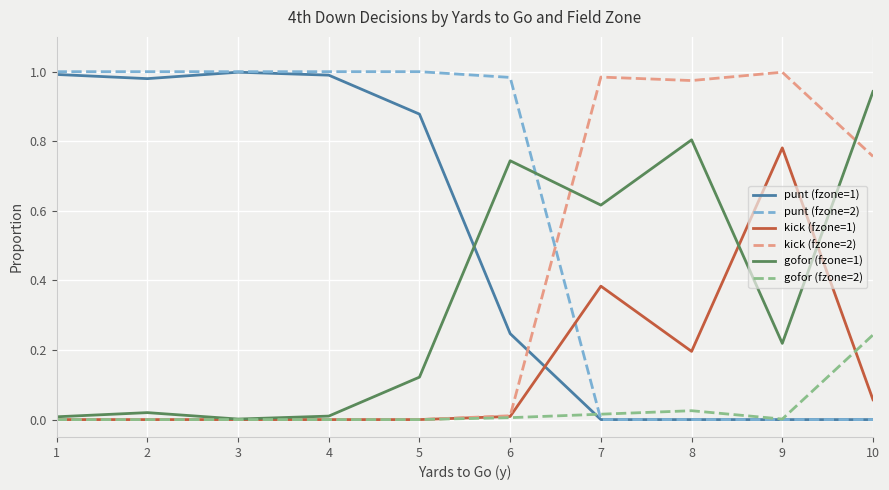

Is it true that kick (fzone=2) equals 0.5 at 9?

False